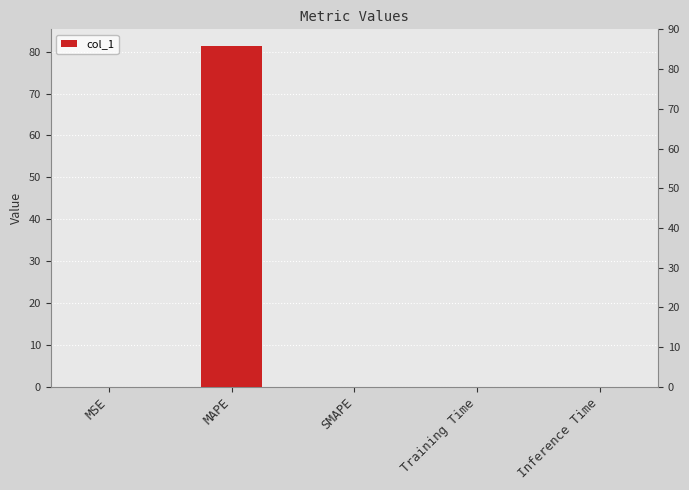

List the labels in order of value, largest first.

MAPE, Training Time, MSE, Inference Time, SMAPE